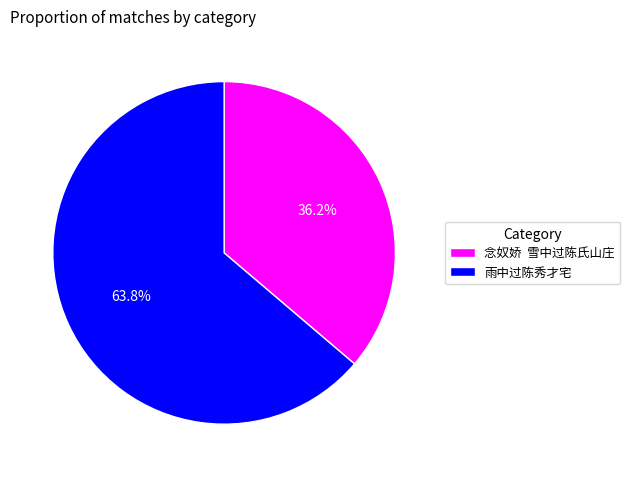

Which slice is the smallest?

念奴娇 雪中过陈氏山庄